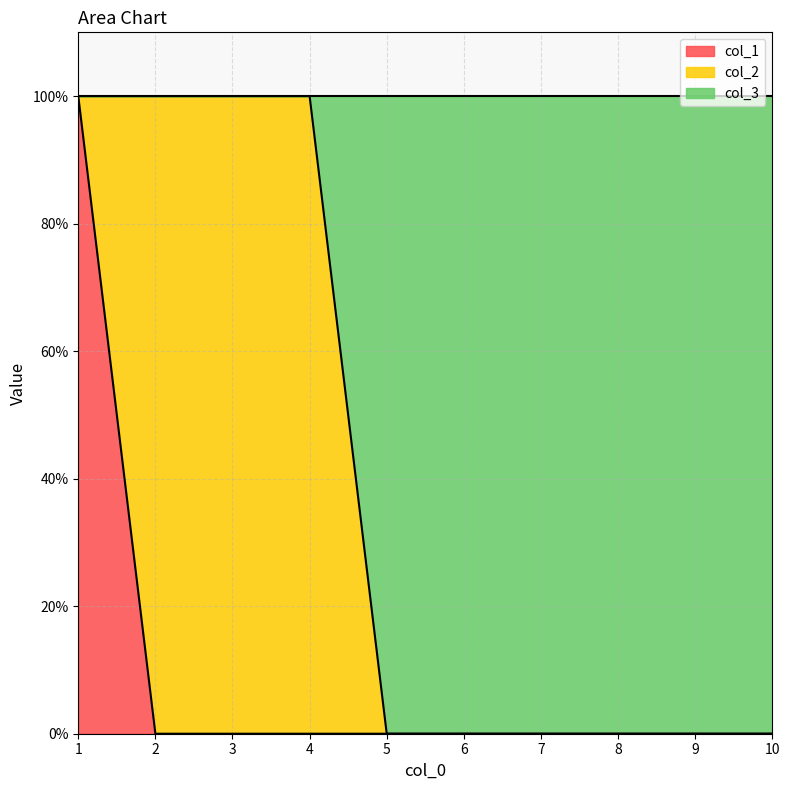

True or false: col_1 and col_3 intersect in this chart.

False